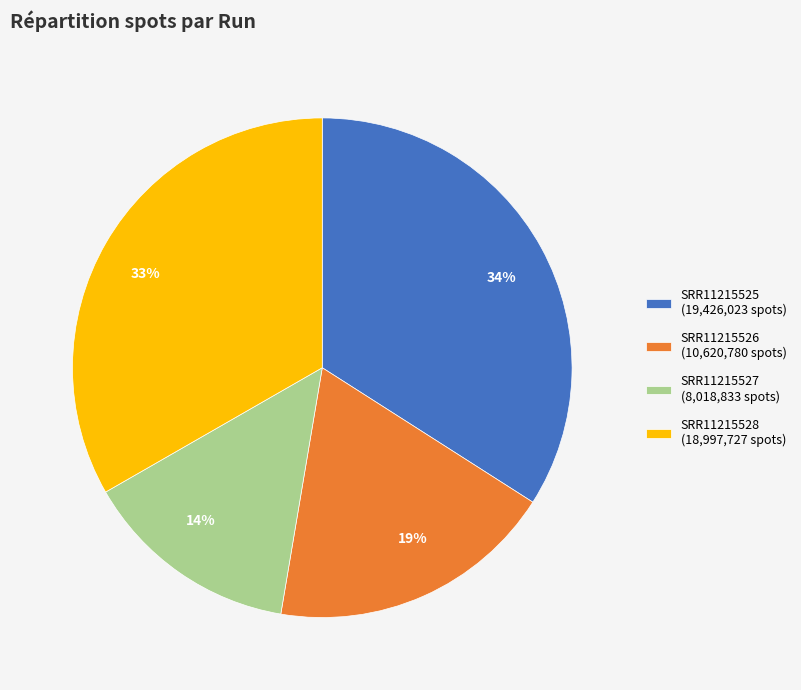

Is SRR11215525 the majority of the pie?

No